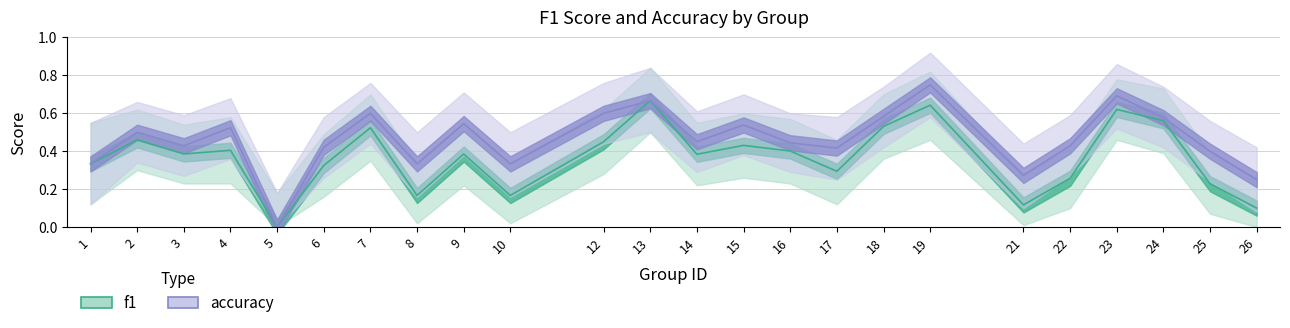

Rank the series by their maximum value, from highest to lowest.

accuracy, f1